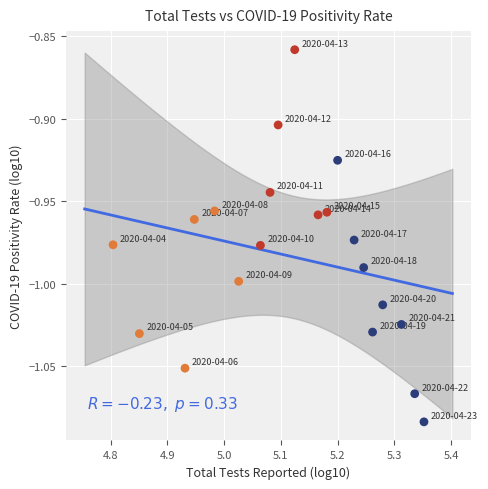

What is the range of X values (max minus min)?

0.5